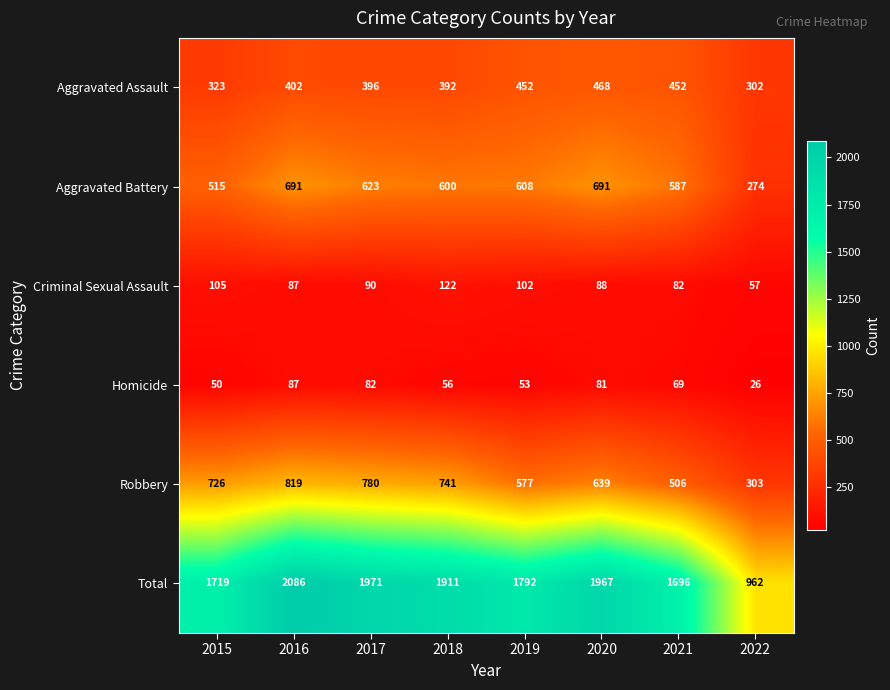

What is the average value of the Aggravated Battery series?

574